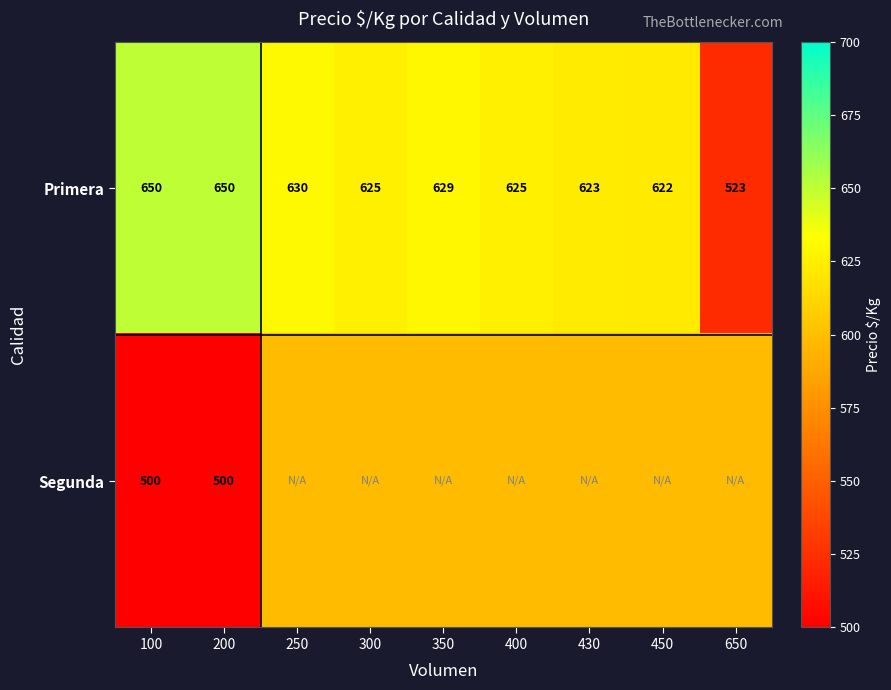

Is it true that Segunda equals 313.6 at 100?

False